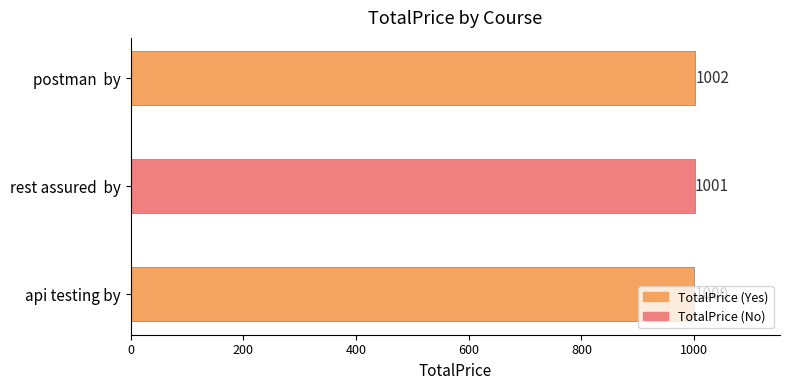

Between rest assured  by and postman  by, which is larger?

postman  by